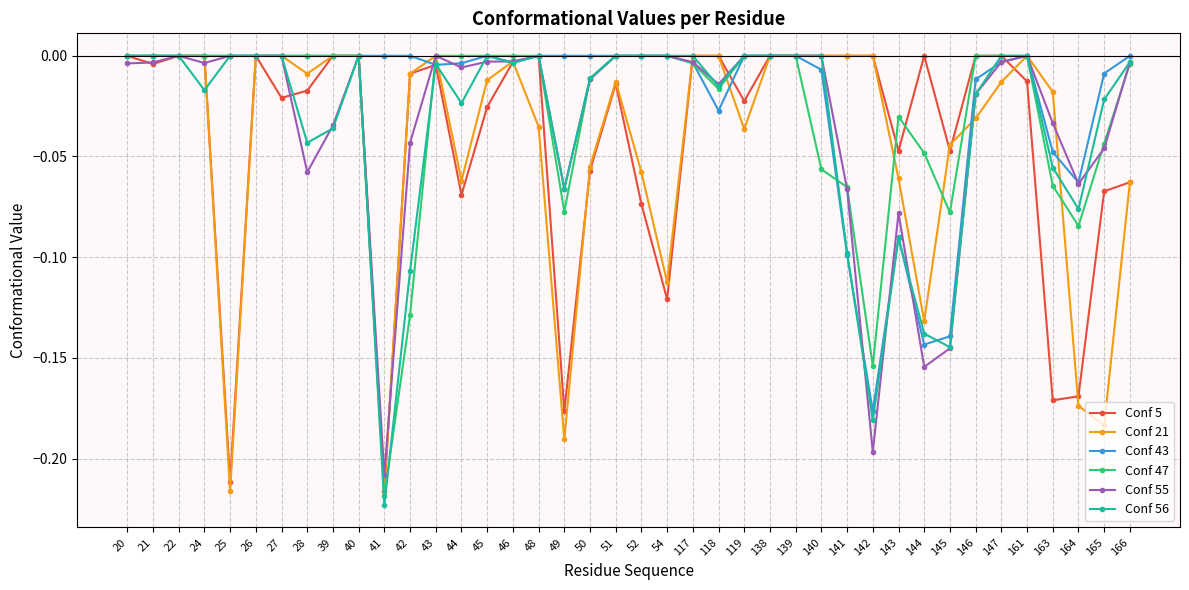

The value of Conf 47 at 45 is 0.0. True or false?

True